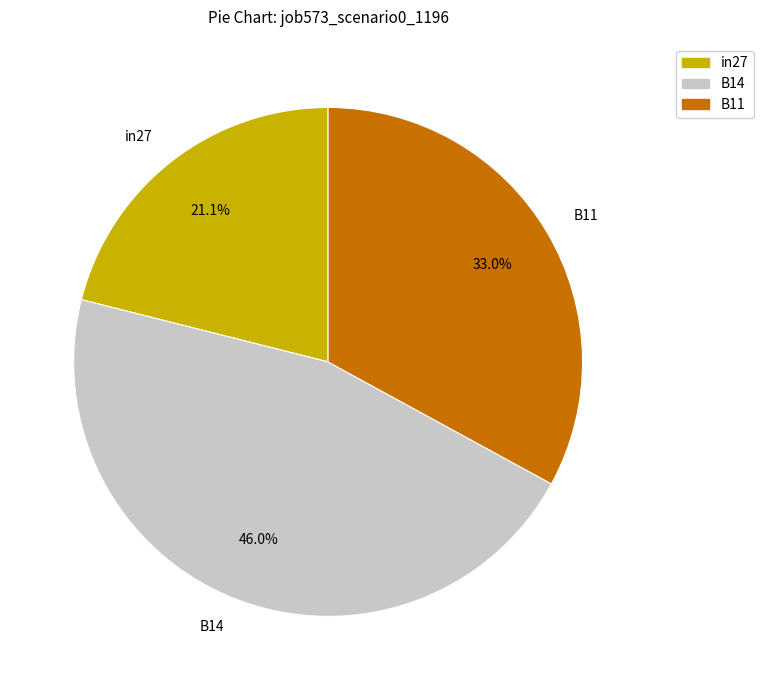

To the nearest percent, what percentage of the pie is B11?

33%